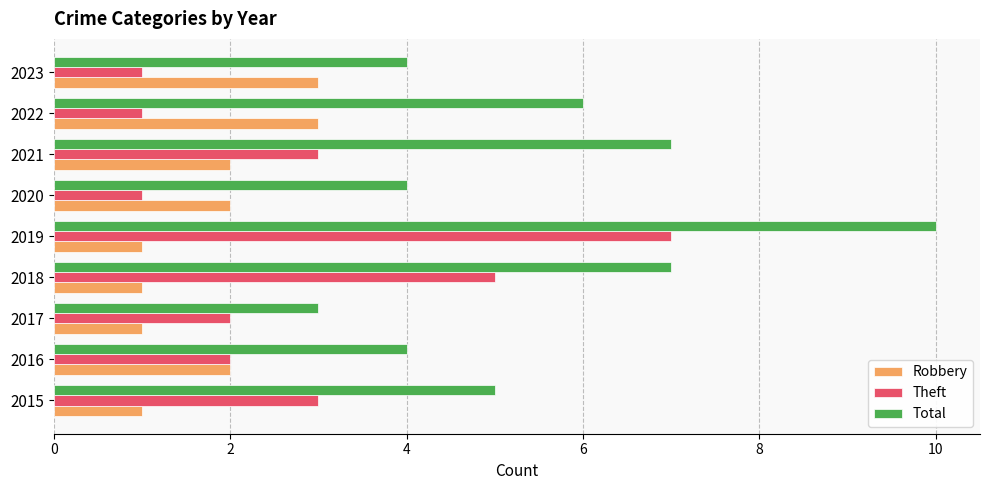

How many data points does each series have?

9